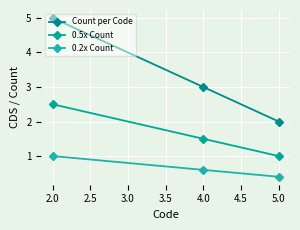

At which category does the chart reach its peak across all series?

2.0